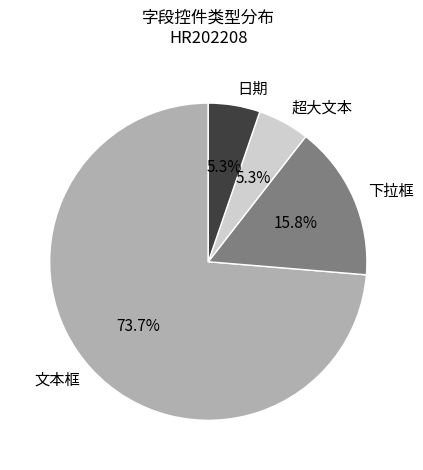

Which category accounts for the majority?

文本框